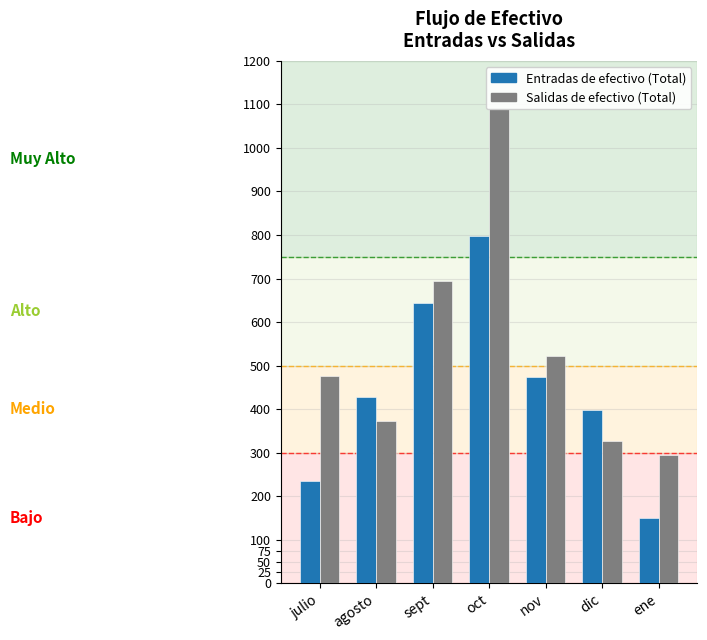

What is the greatest value displayed?

1089.2